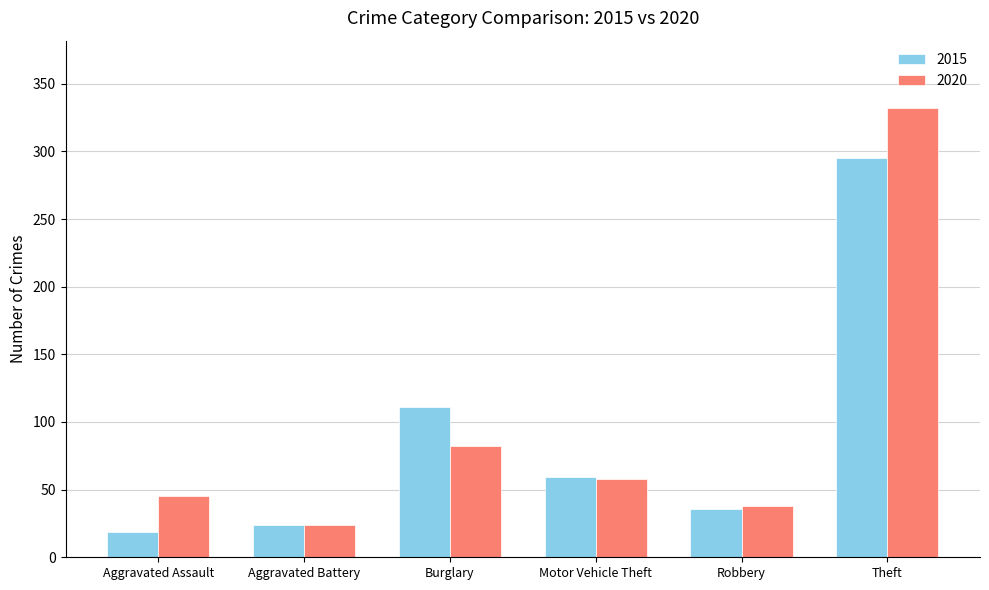

Which series has the widest spread of values?

2020